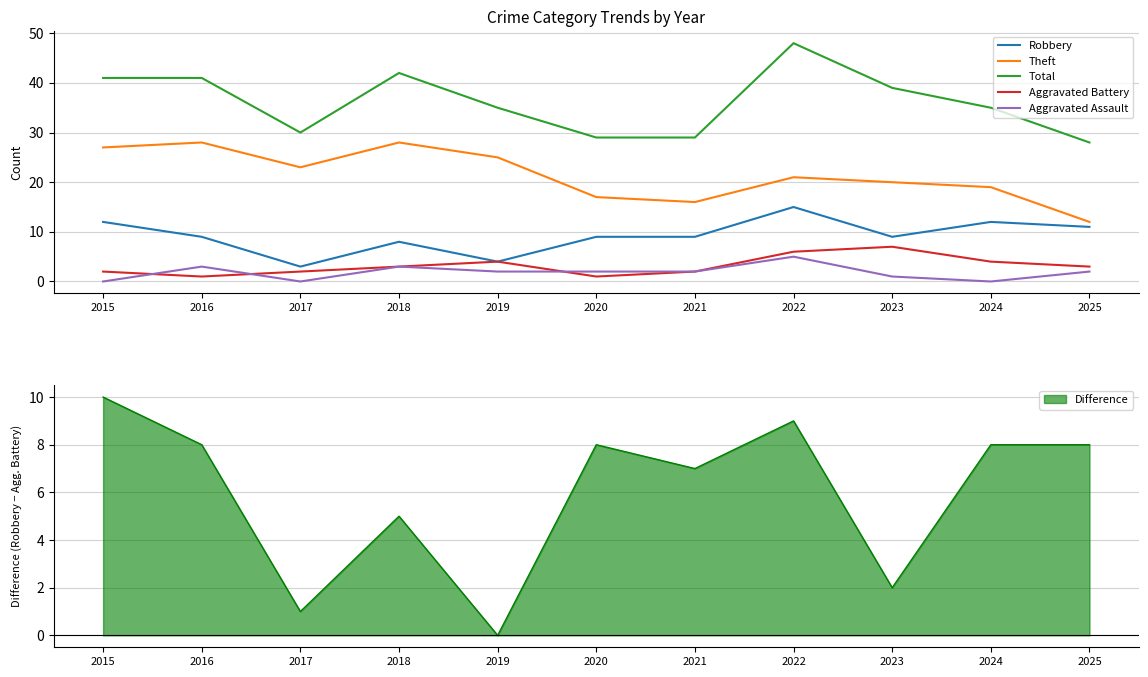

True or false: Total and Aggravated Battery cross at least once.

False